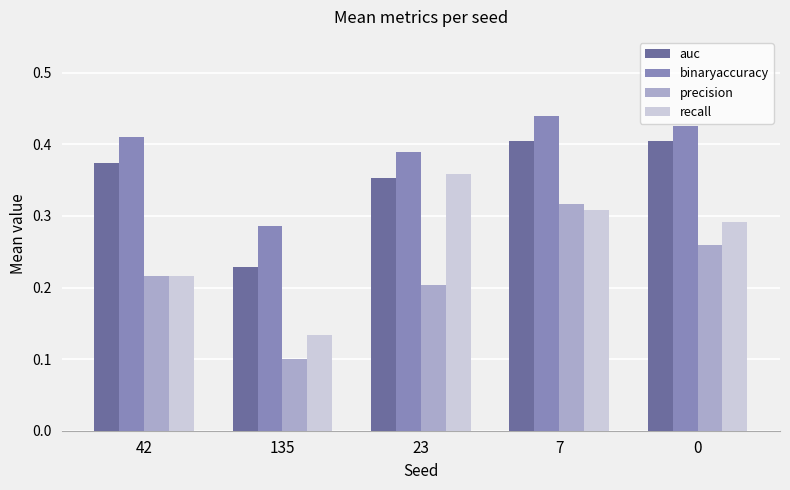

List the series in order of their peak value, highest first.

binaryaccuracy, auc, recall, precision